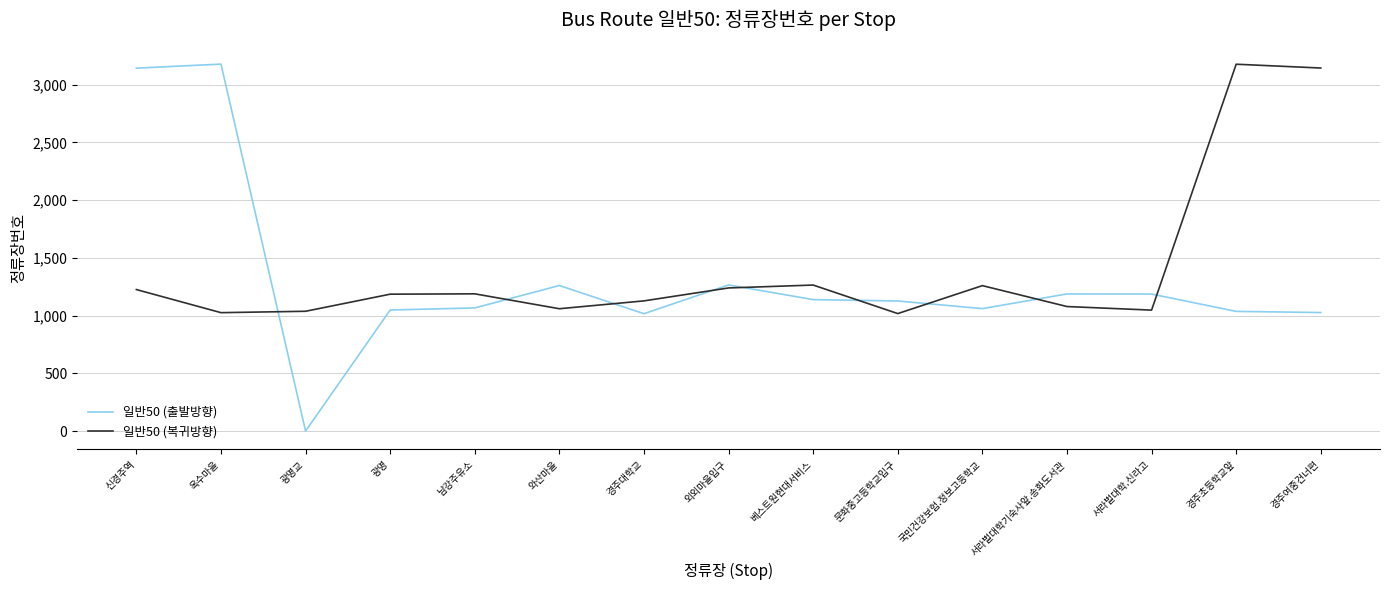

Rank the series at 경주초등학교앞 from lowest to highest value.

일반50 (출발방향), 일반50 (복귀방향)